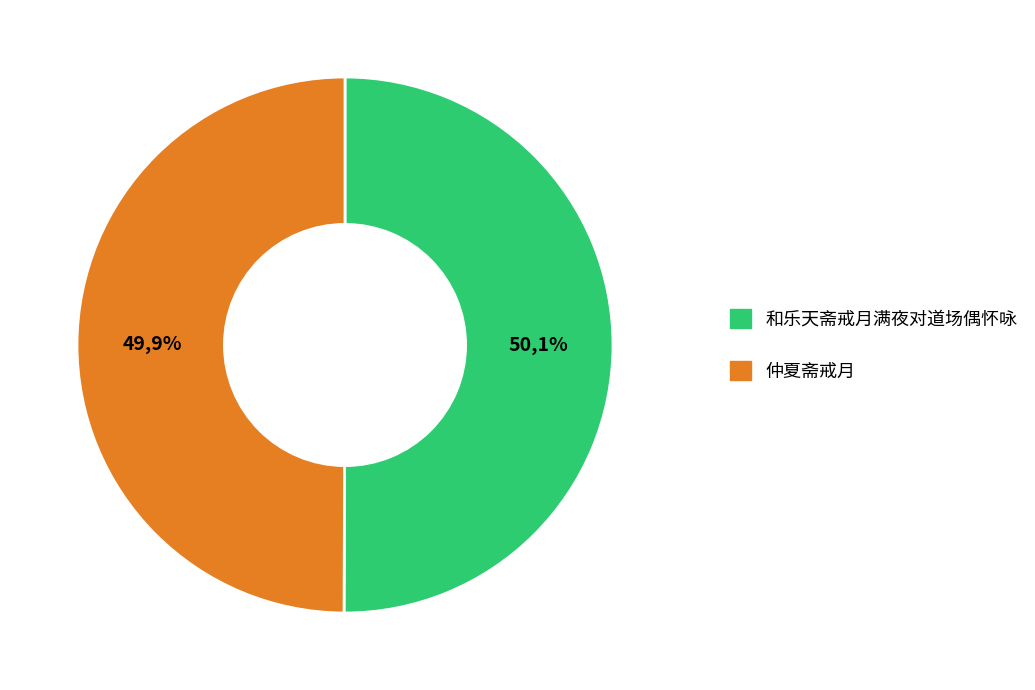

What percentage is NOT represented by 仲夏斋戒月?

50.1%